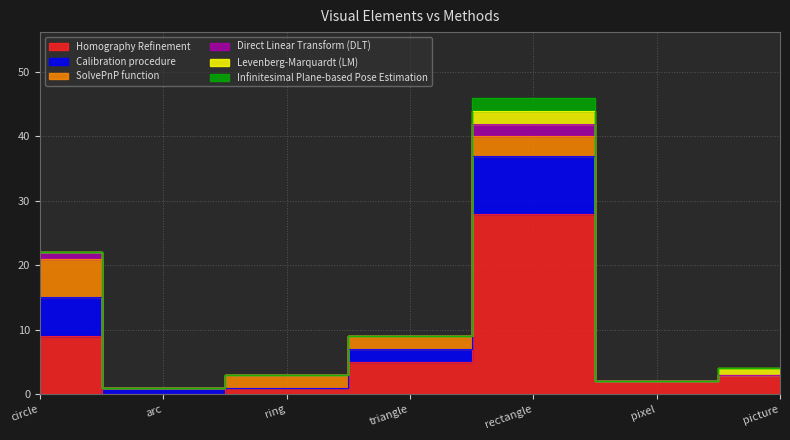

Is this an area chart (filled region under the line)?

No